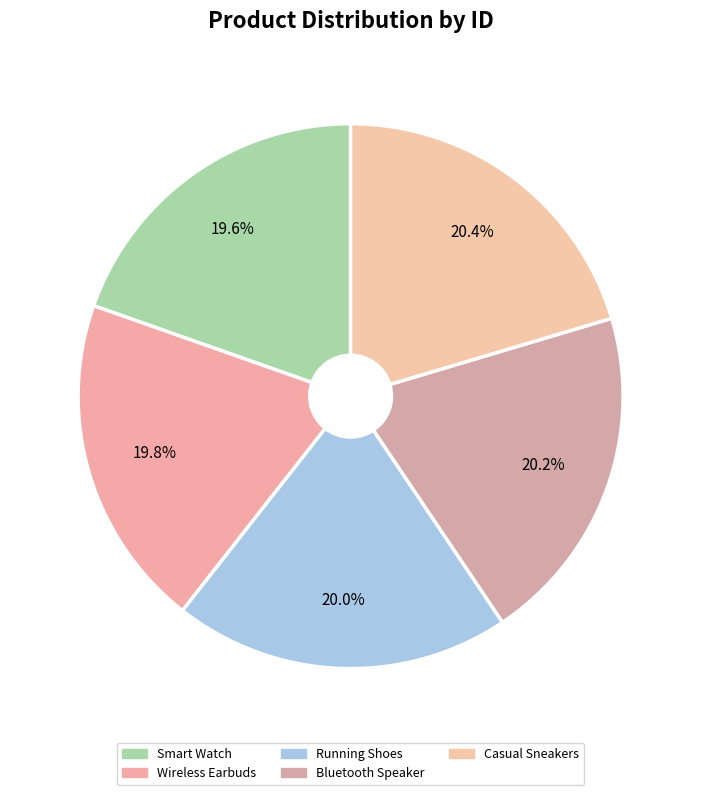

Count the number of slices in the pie.

5